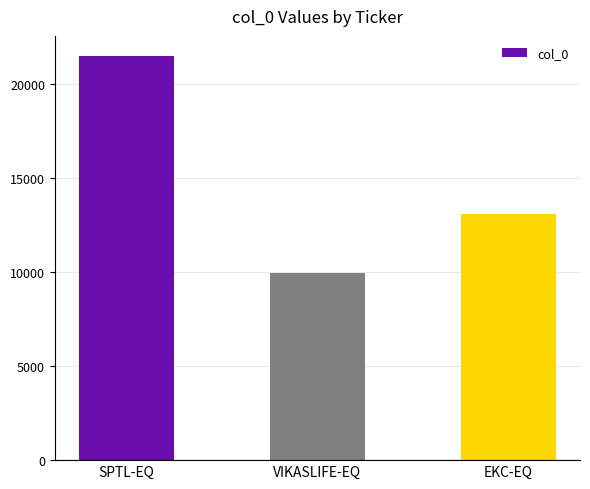

Reading left to right, transcribe all the data shown in this chart.

SPTL-EQ=21462	VIKASLIFE-EQ=9931	EKC-EQ=13091